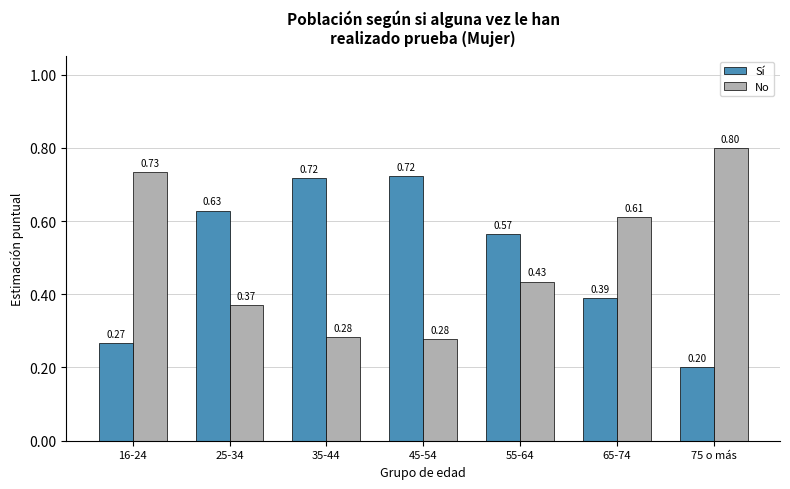

What is the minimum value shown in the chart?

0.2